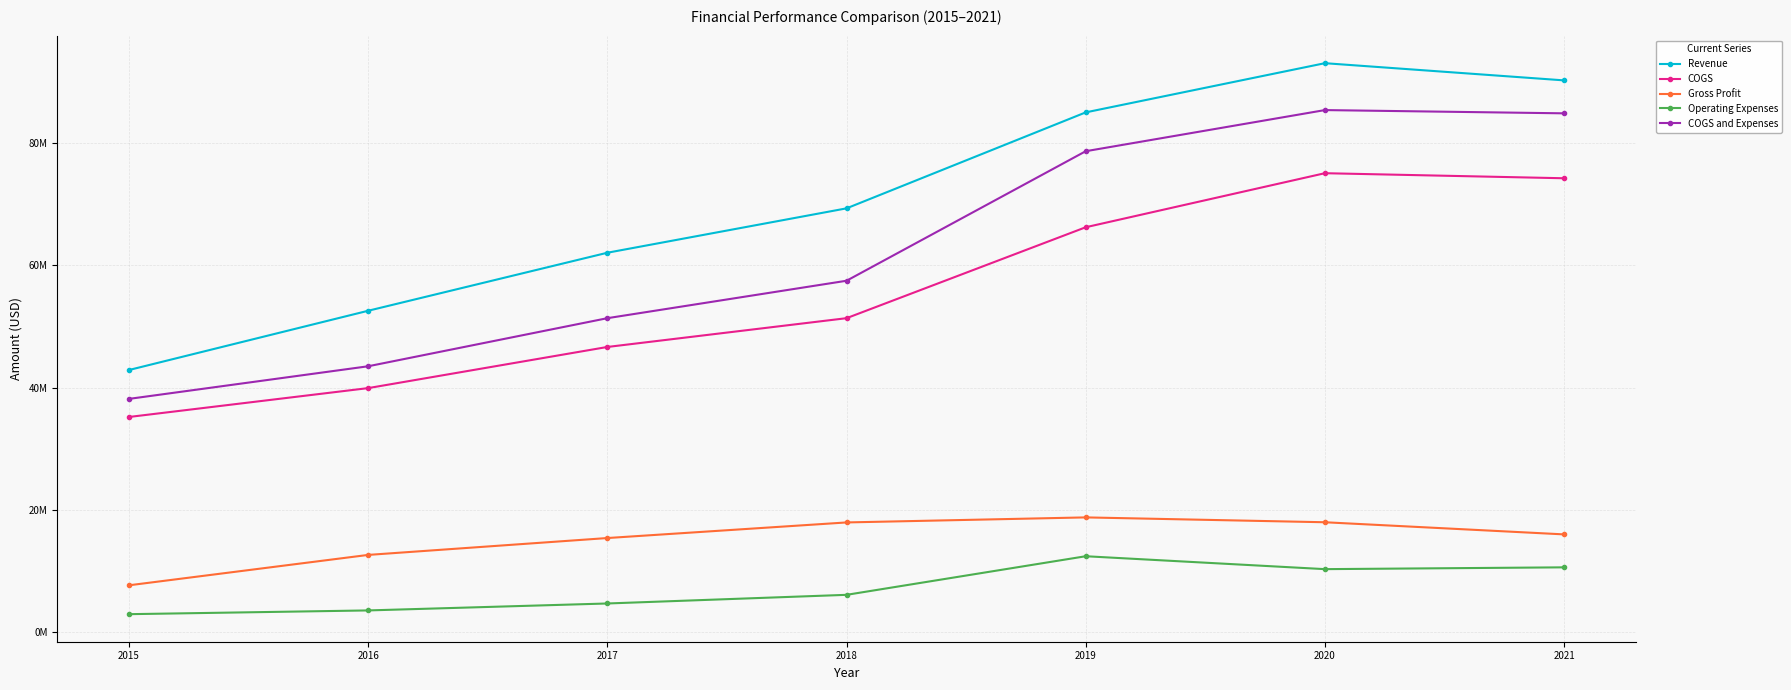

Where does the Operating Expenses series first go above 6119030?

2019